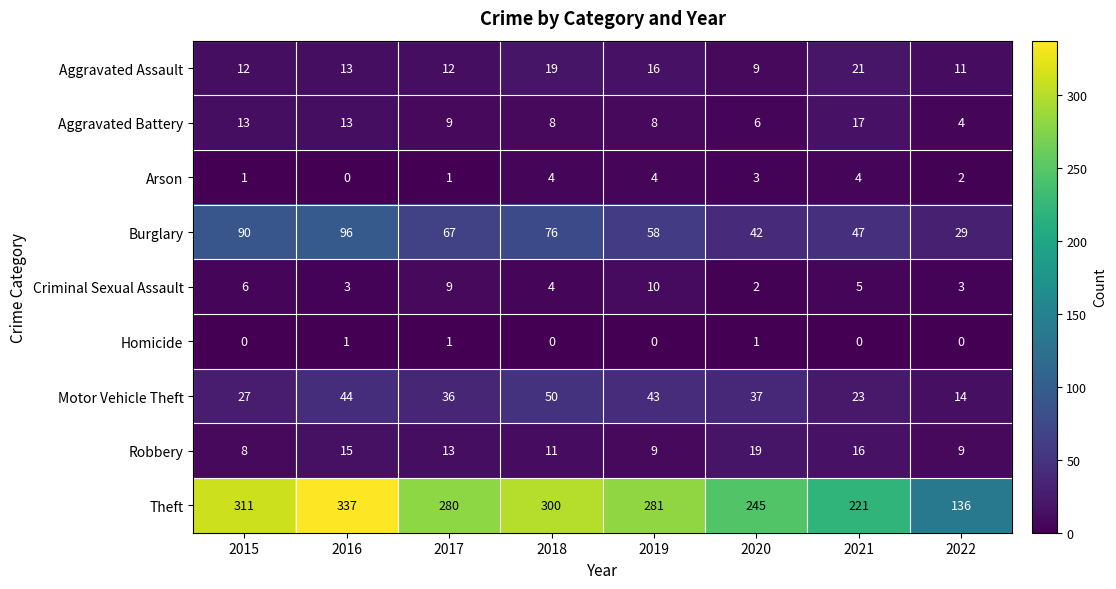

What is the difference between the second highest and second lowest values in the Motor Vehicle Theft series?

21